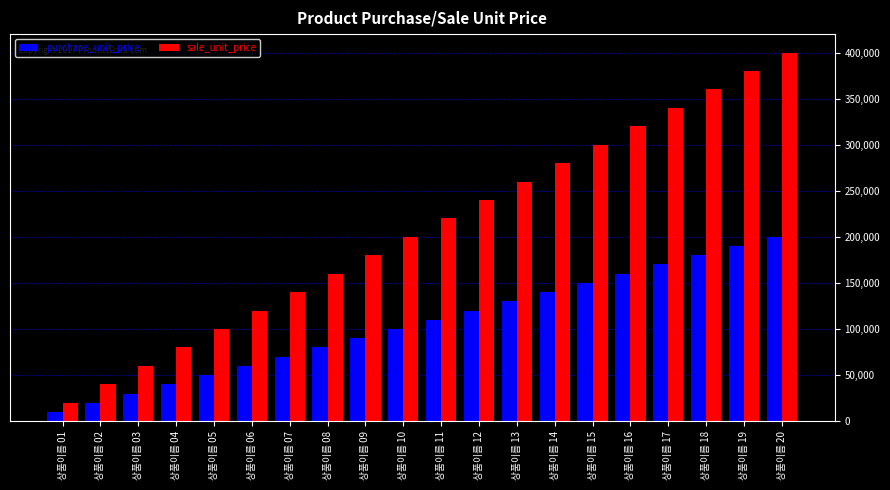

Rank the categories by sale_unit_price value from lowest to highest.

상품이름 01, 상품이름 02, 상품이름 03, 상품이름 04, 상품이름 05, 상품이름 06, 상품이름 07, 상품이름 08, 상품이름 09, 상품이름 10, 상품이름 11, 상품이름 12, 상품이름 13, 상품이름 14, 상품이름 15, 상품이름 16, 상품이름 17, 상품이름 18, 상품이름 19, 상품이름 20